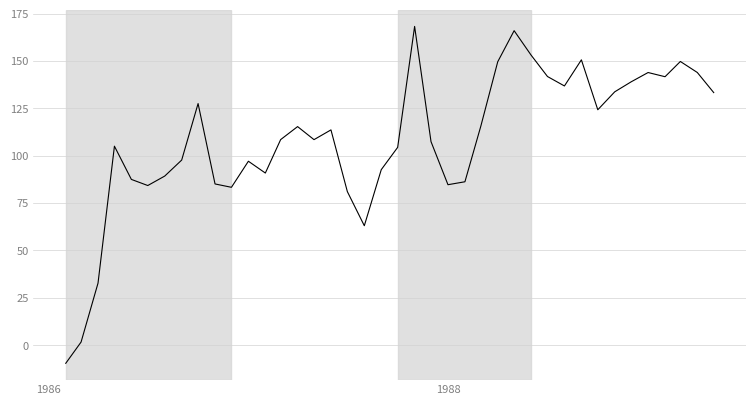

What is the greatest value displayed?

168.2